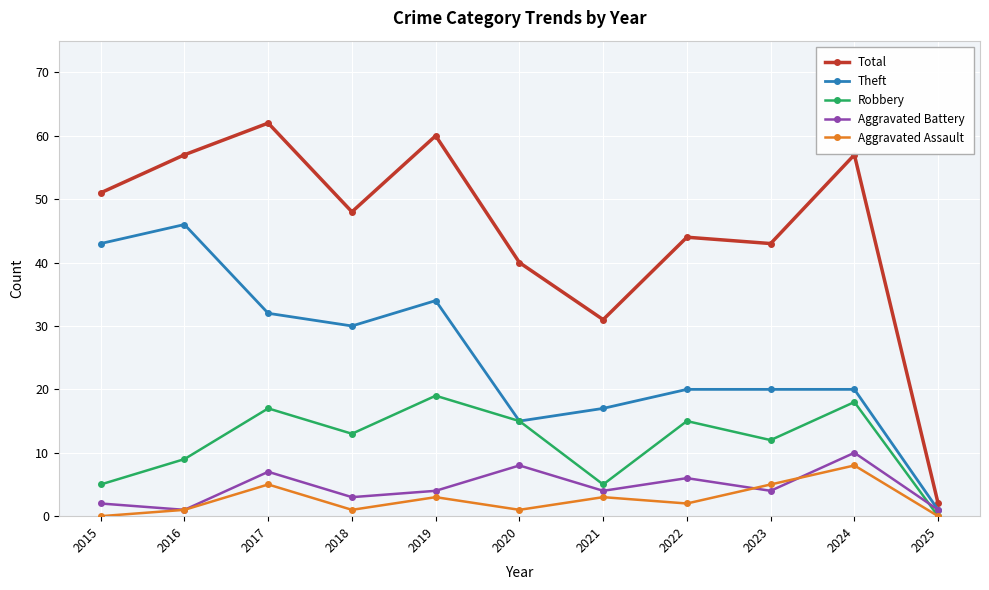

Is this an area chart (filled region under the line)?

No